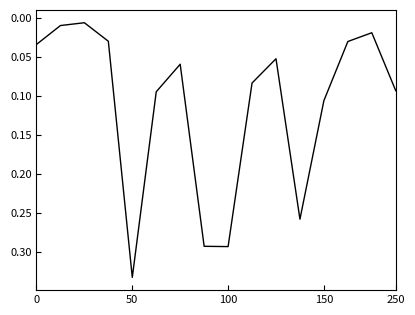

Does the chart display data point markers on the line(s)?

No